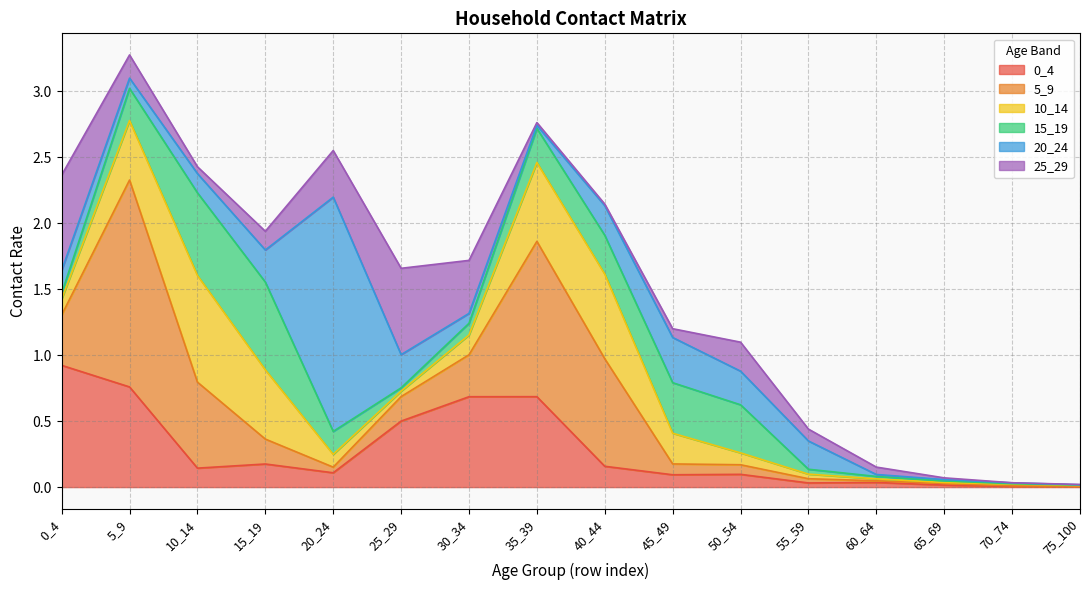

What are all the series names shown in the legend?

0_4, 5_9, 10_14, 15_19, 20_24, 25_29